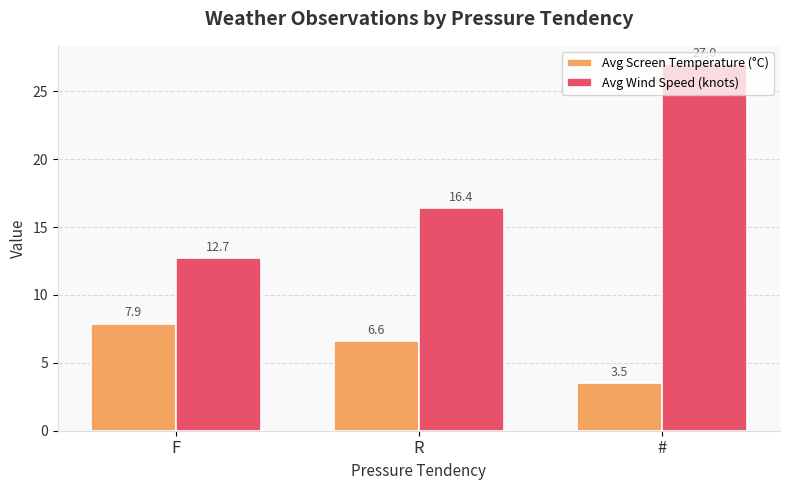

How many series are shown in this chart?

2